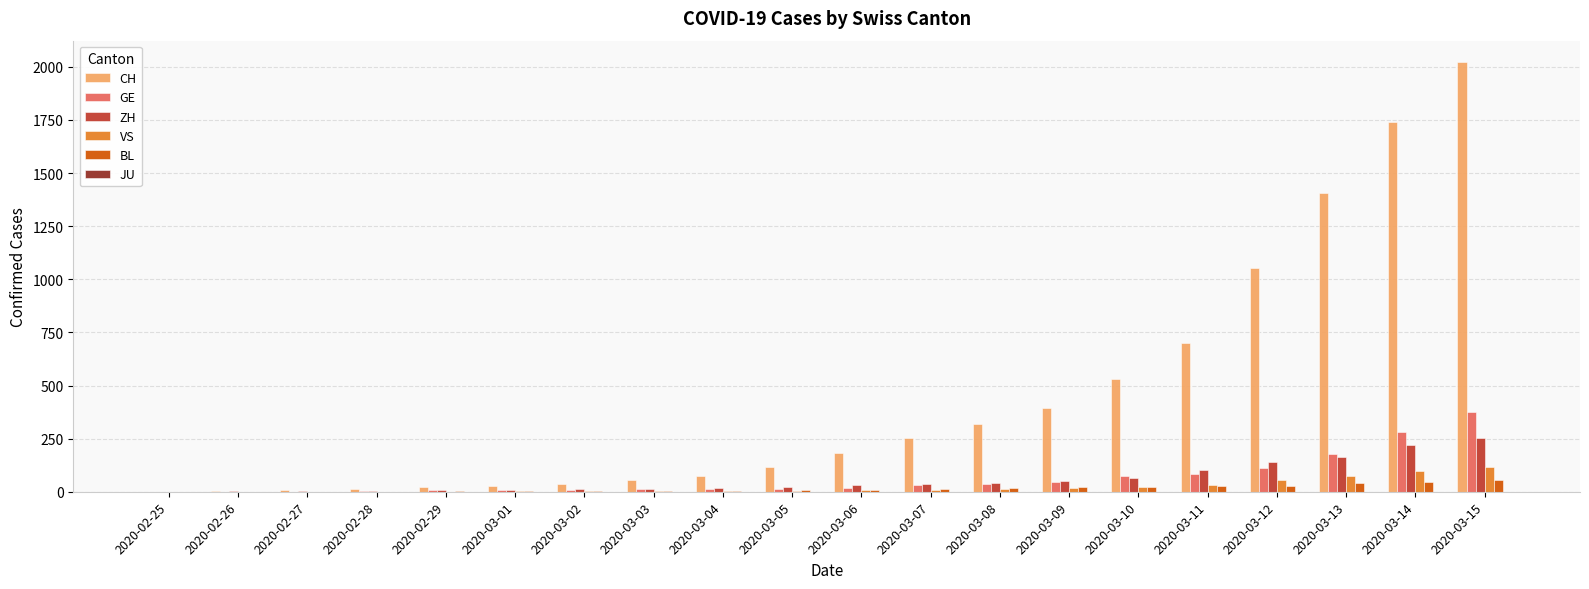

Which series has the largest range (max minus min)?

CH